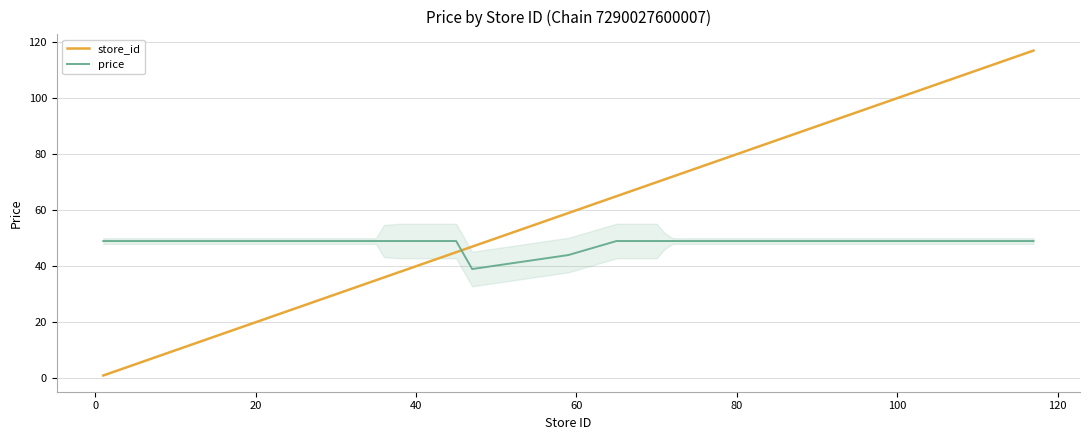

What are all the series names shown in the legend?

store_id, price